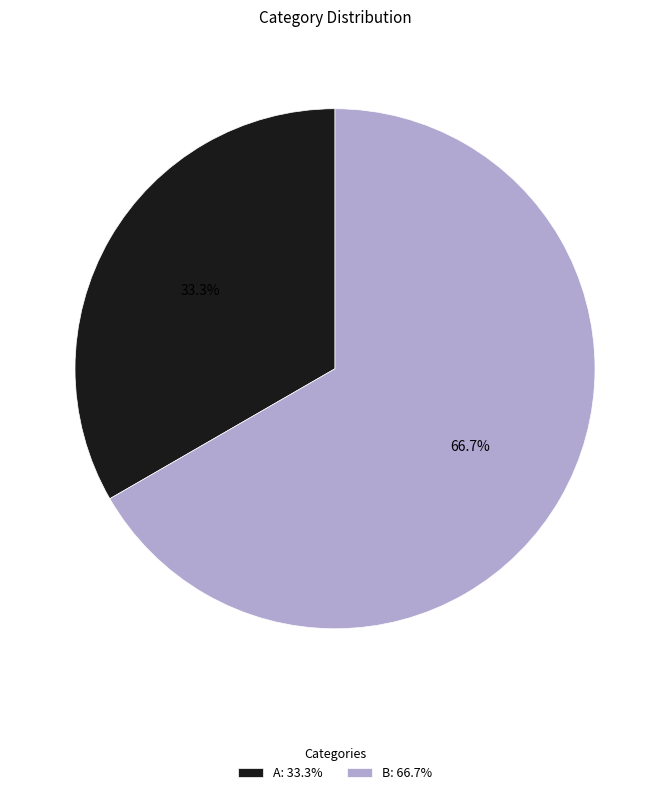

Rank the categories by value from lowest to highest.

A, B